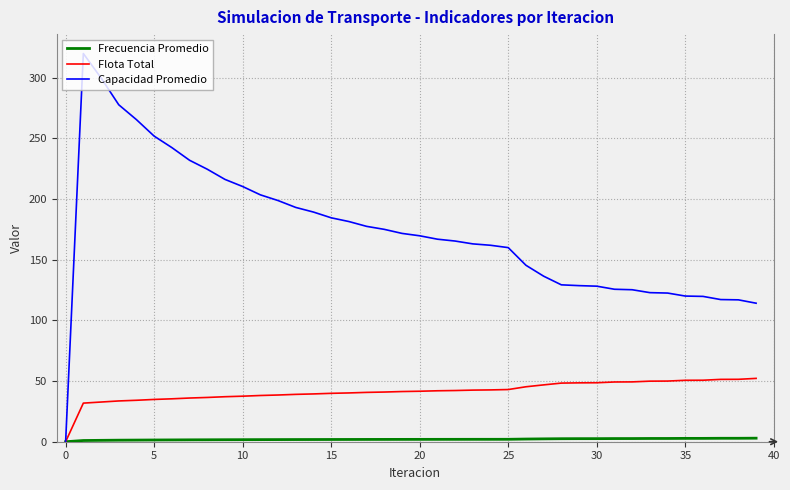

What is the maximum value shown in the chart?

319.9